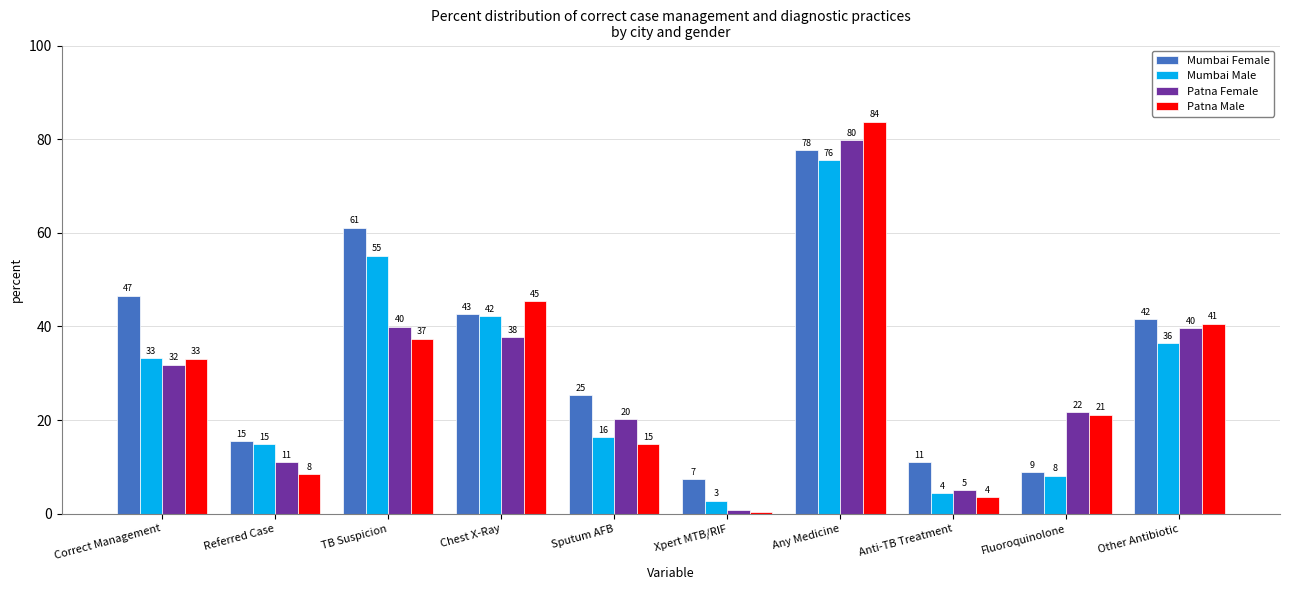

Are the bars grouped side by side (vs. stacked)?

Yes